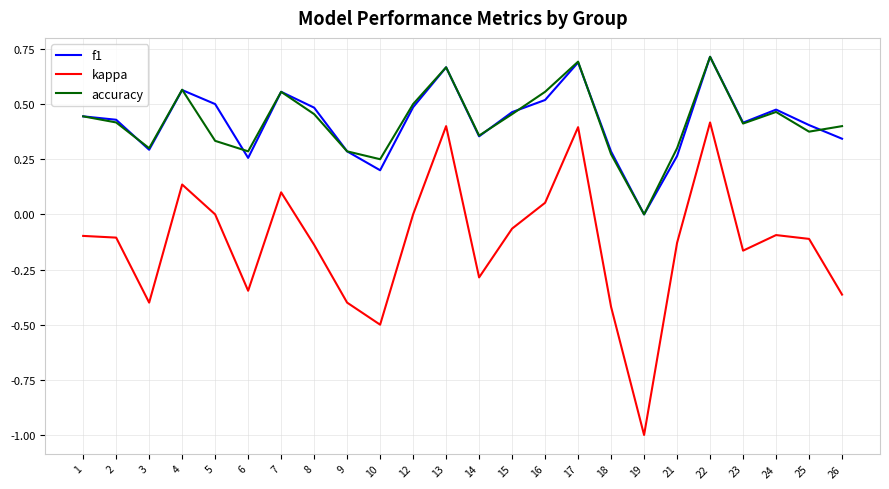

True or false: kappa and accuracy intersect in this chart.

False